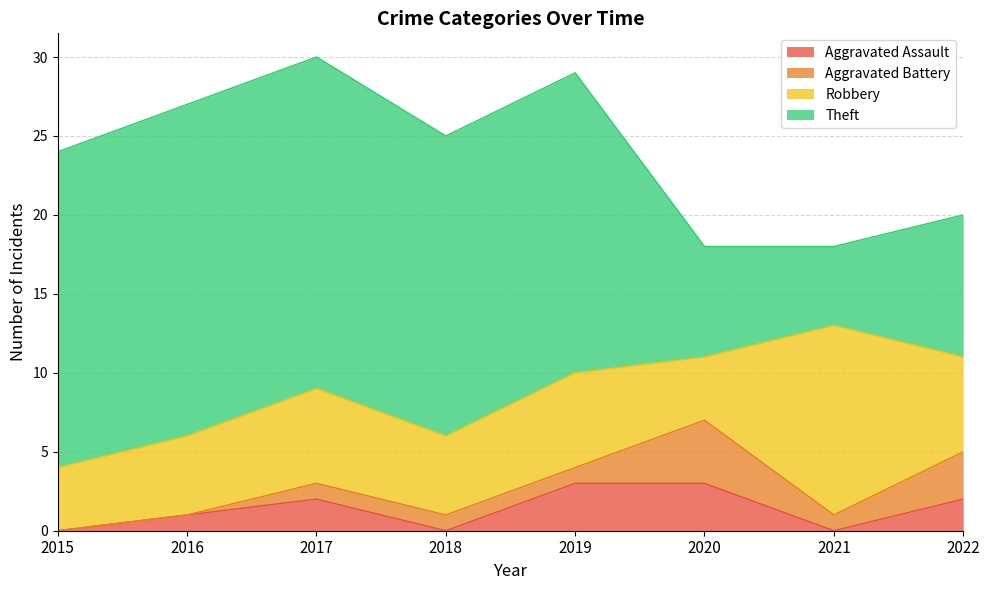

At which label does Robbery first exceed 6?

2021